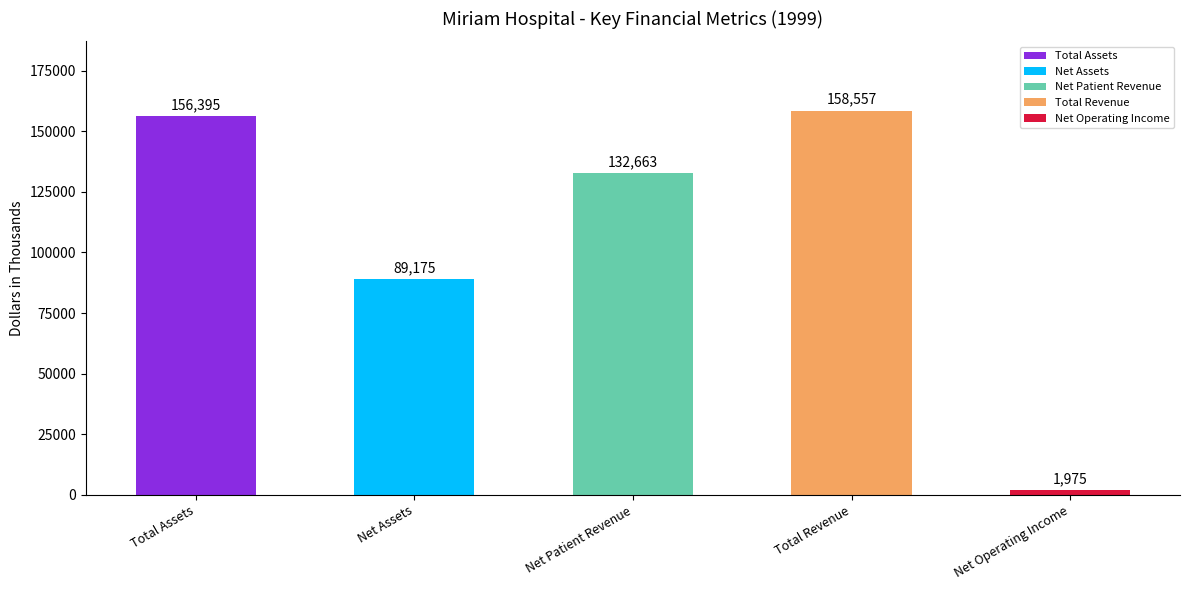

Which has a higher value, Net Operating Income or Total Assets?

Total Assets